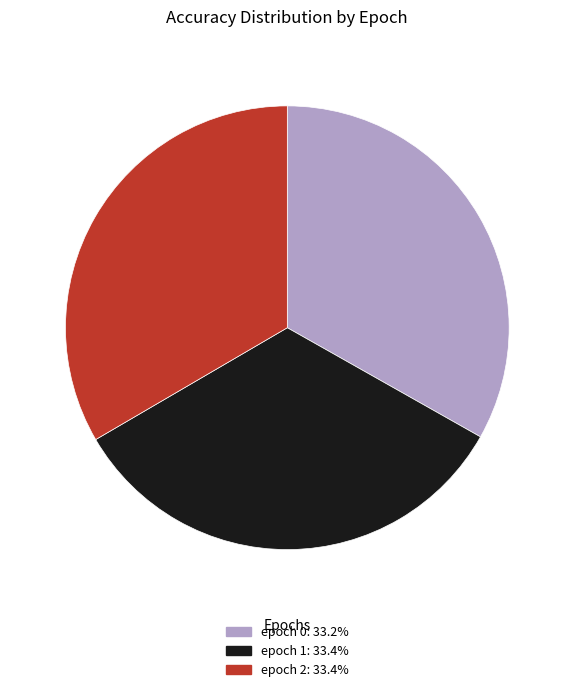

Is epoch 2: 33.4% the majority of the pie?

No